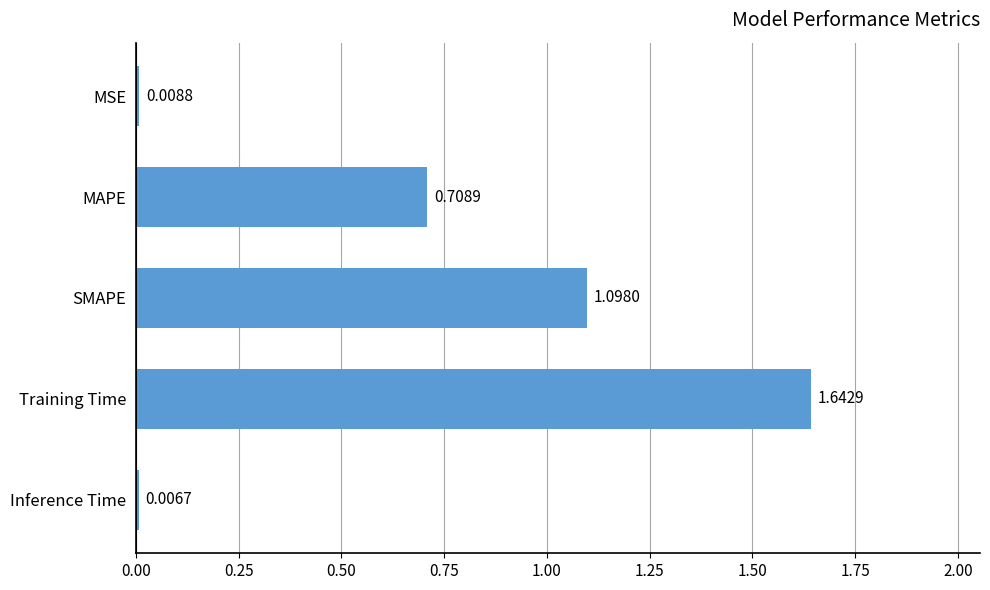

At which category does the chart reach its peak across all series?

Training Time